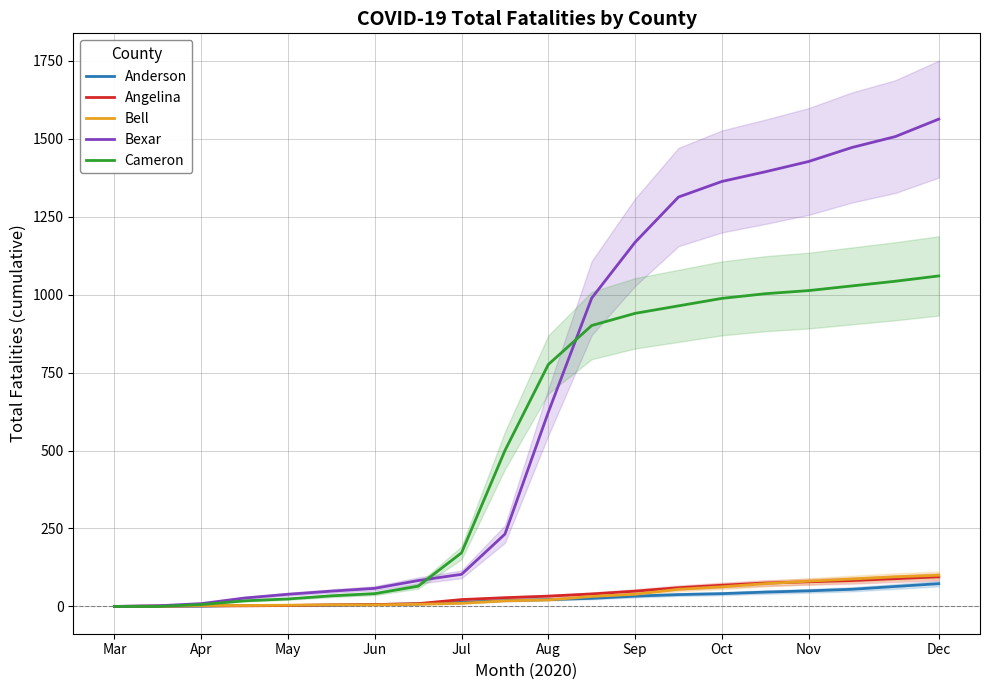

At how many categories does at least one series exceed 1455?

3